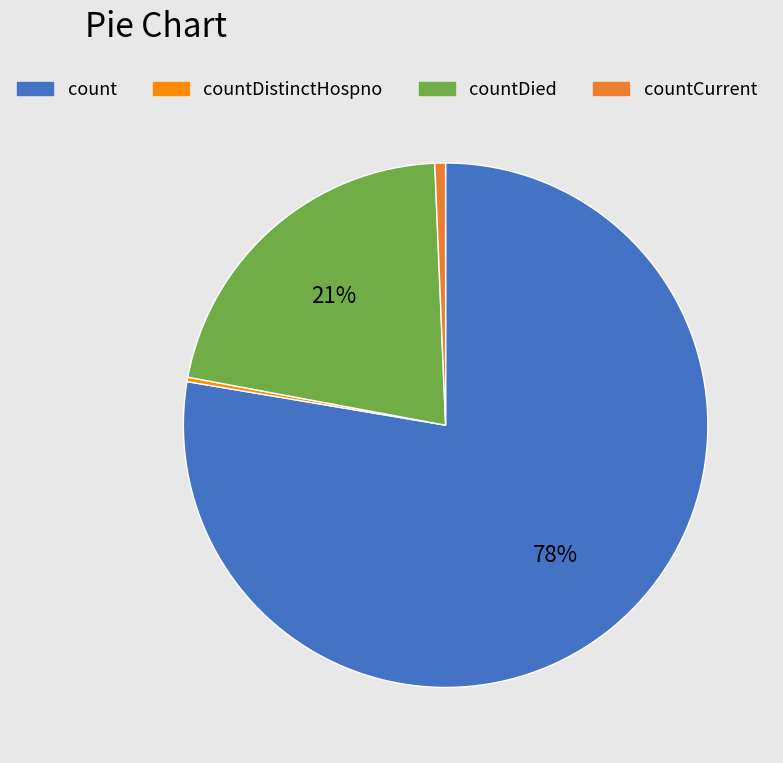

To the nearest percent, what is the average slice percentage?

25%